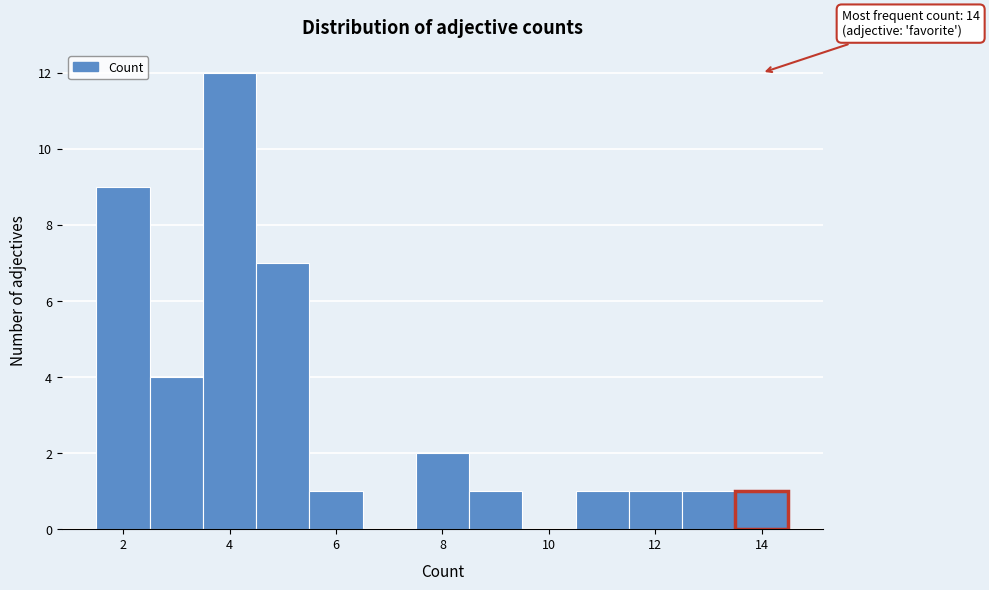

Which range on the x-axis has the tallest bar?

3.5 to 4.5